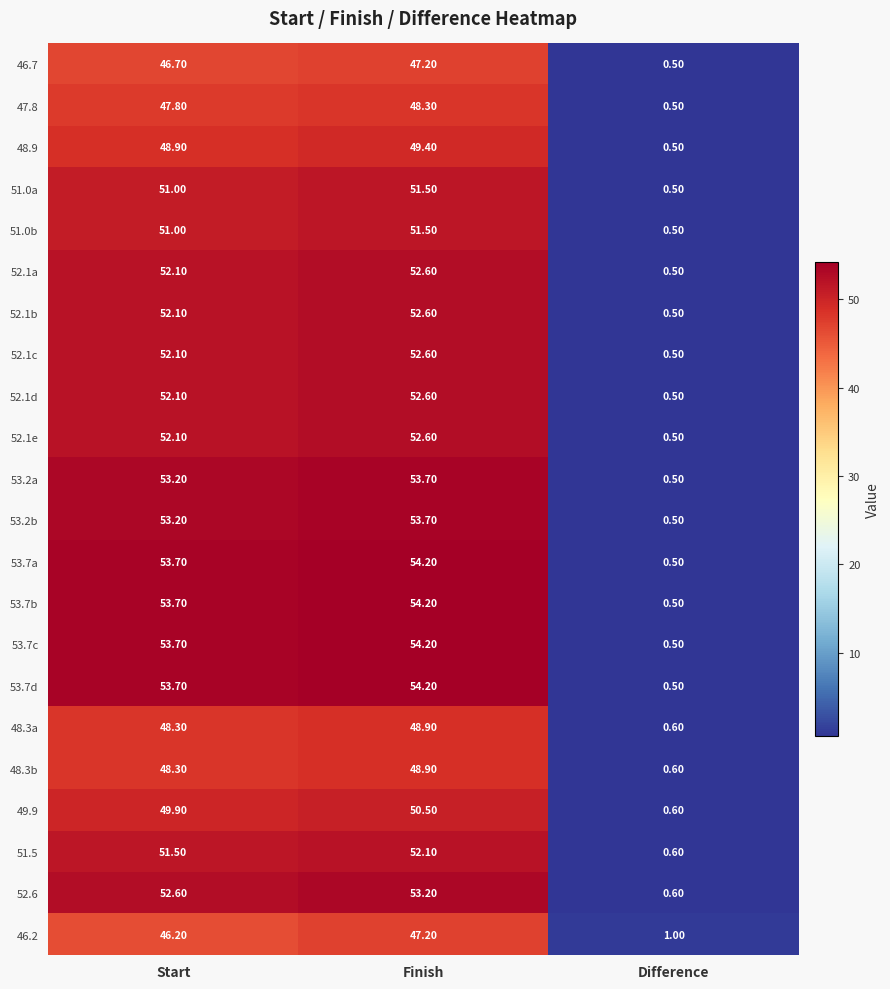

What is the spread (max minus min) of values at Finish?

7.0